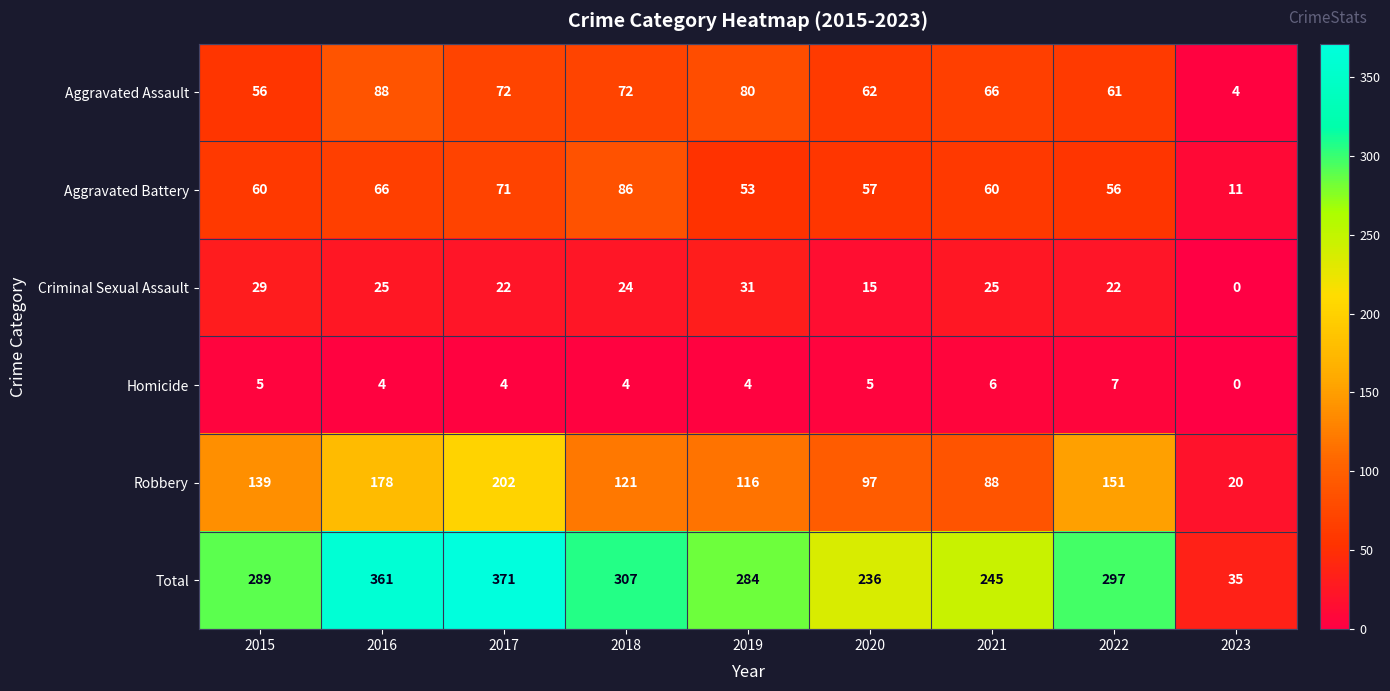

What is the difference between the maximum and minimum values in the Criminal Sexual Assault series?

31